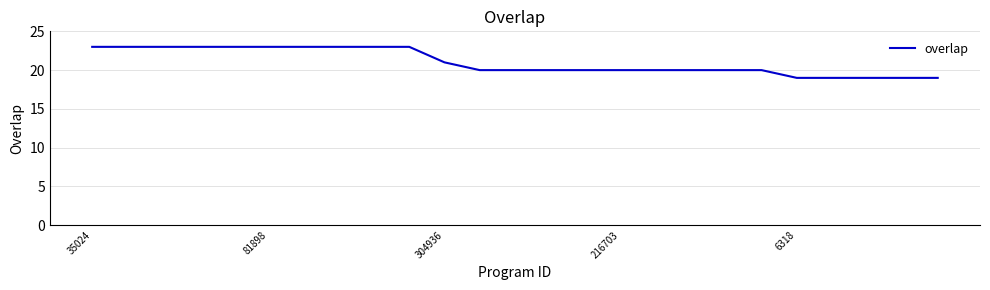

What is the difference between the maximum and minimum values?

4